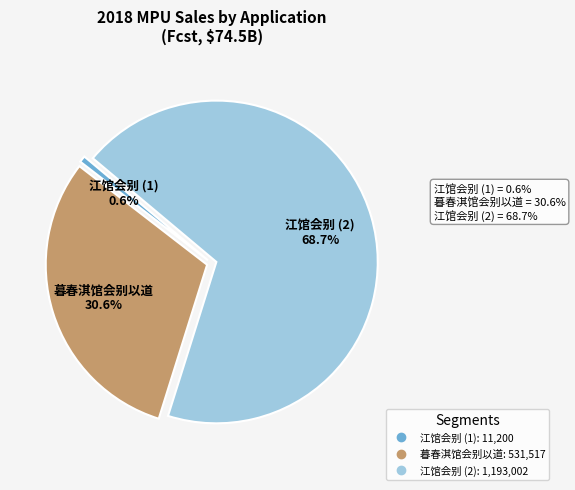

Is there any slice that represents more than half of the pie?

Yes